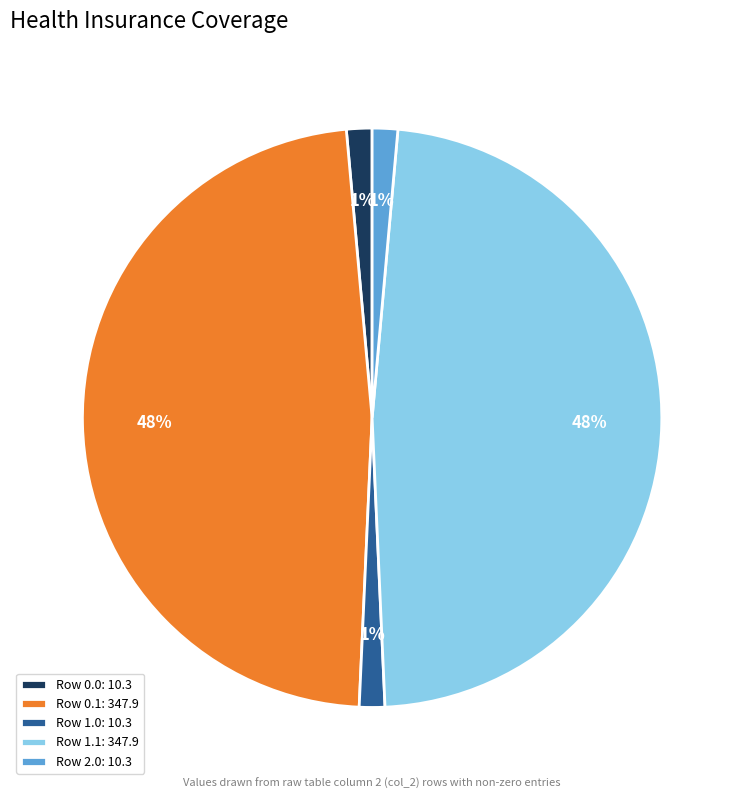

Count the number of slices in the pie.

5